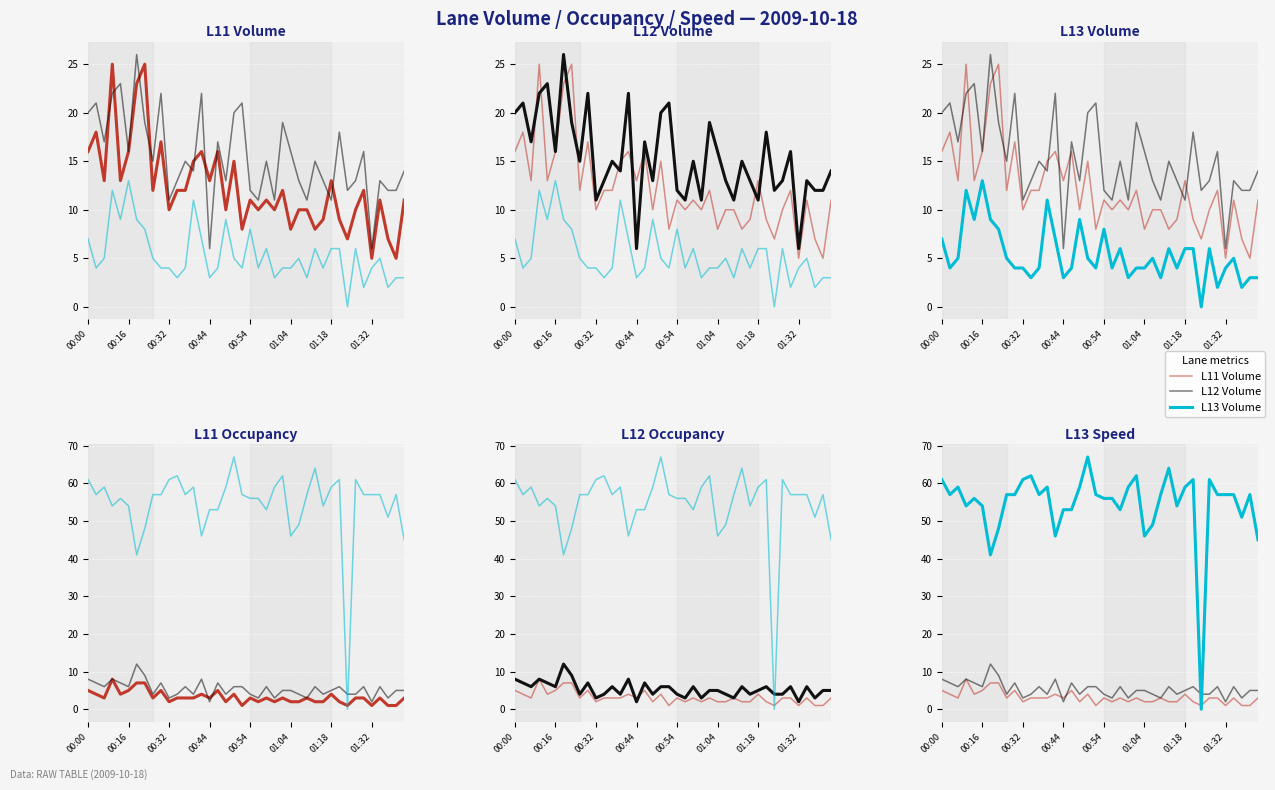

Between 01:32 and 9, which is larger?

01:32